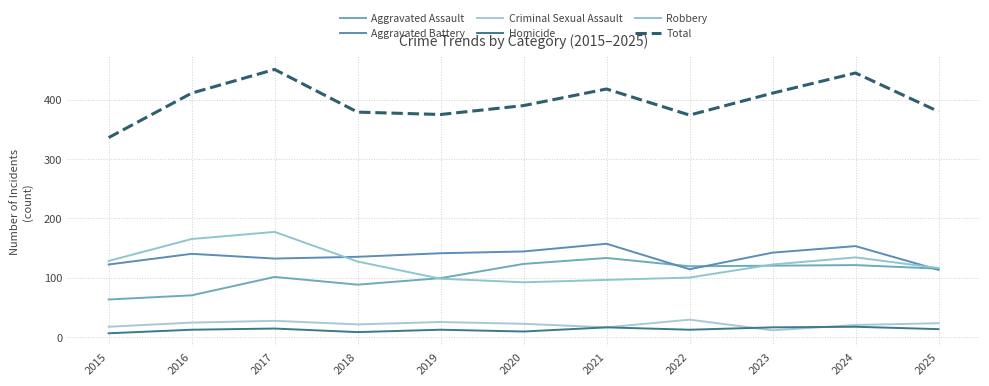

Which has a higher value, 2015 or 2020?

2020